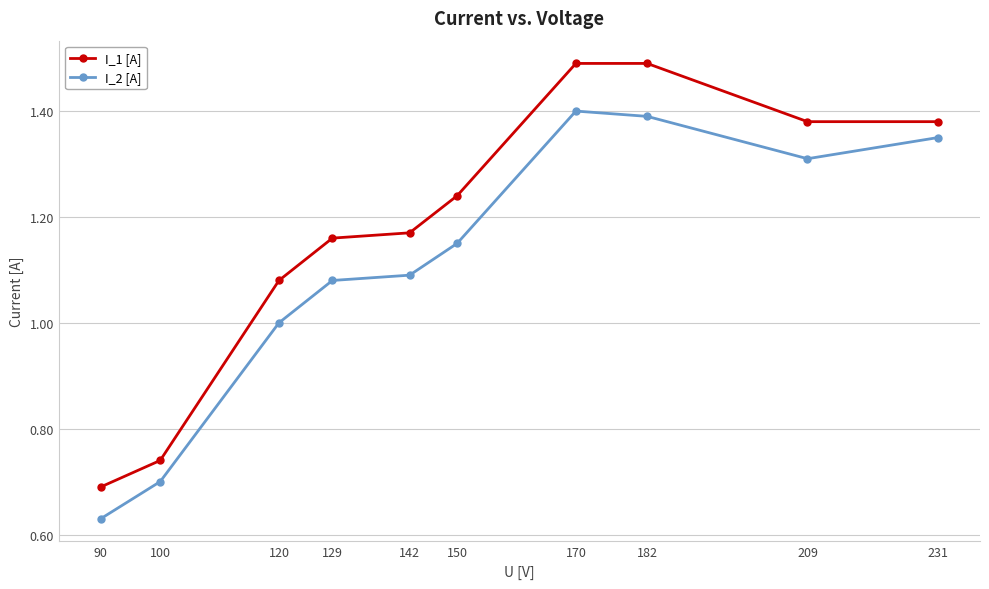

Is the value of I_2 [A] at 100 greater than the value of I_1 [A] at 150?

No